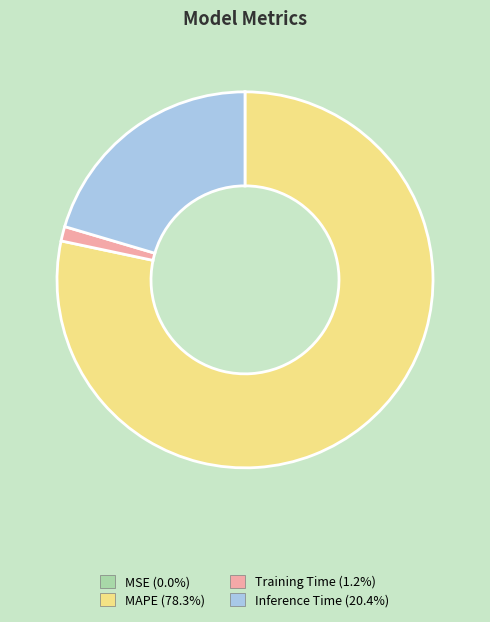

Is there any slice that represents more than half of the pie?

Yes